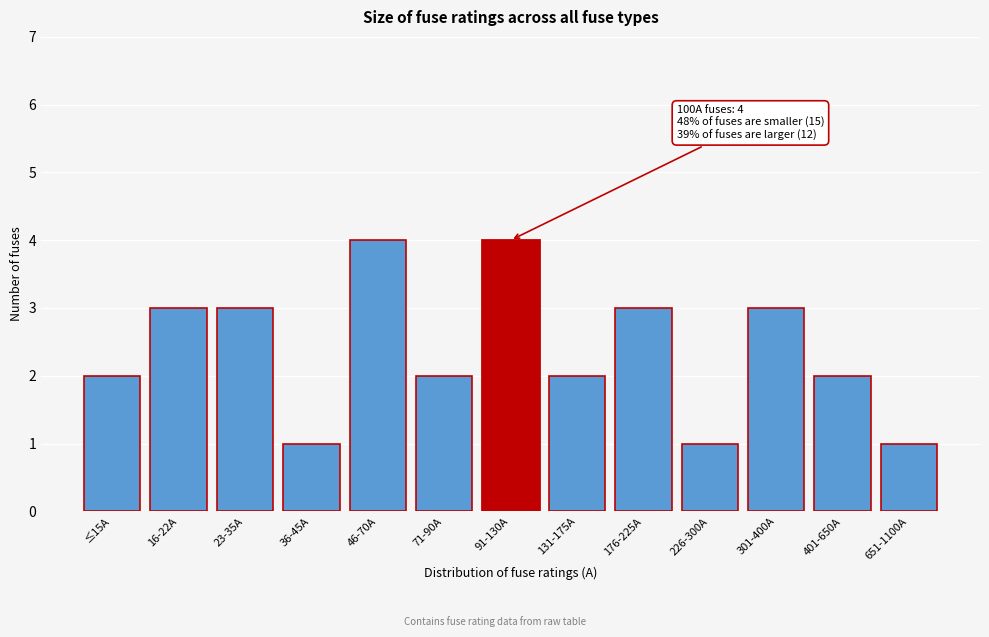

Reading left to right, what are all the values shown in this chart?

2	3	3	1	4	2	4	2	3	1	3	2	1